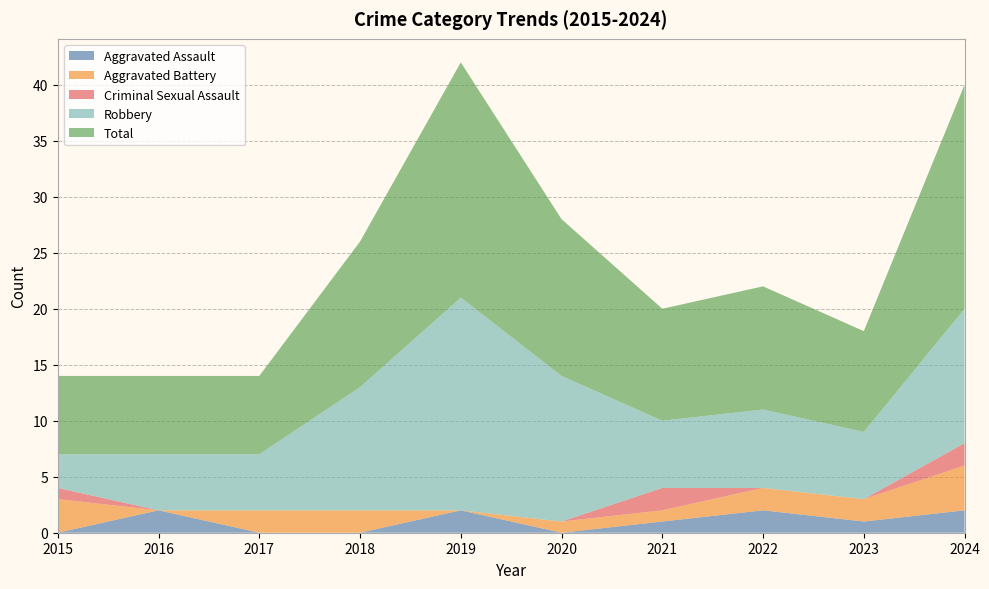

Reading left to right, extract all data points from this chart.

Aggravated Assault: 2015=0	2016=2	2017=0	2018=0	2019=2	2020=0	2021=1	2022=2	2023=1	2024=2
Aggravated Battery: 2015=3	2016=0	2017=2	2018=2	2019=0	2020=1	2021=1	2022=2	2023=2	2024=4
Criminal Sexual Assault: 2015=1	2016=0	2017=0	2018=0	2019=0	2020=0	2021=2	2022=0	2023=0	2024=2
Robbery: 2015=3	2016=5	2017=5	2018=11	2019=19	2020=13	2021=6	2022=7	2023=6	2024=12
Total: 2015=7	2016=7	2017=7	2018=13	2019=21	2020=14	2021=10	2022=11	2023=9	2024=20